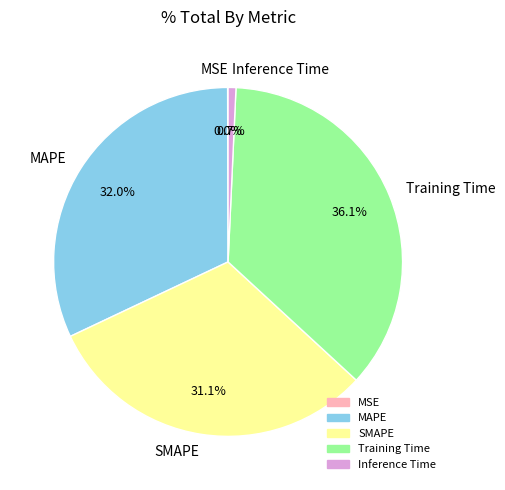

What portion of the pie excludes SMAPE?

68.9%